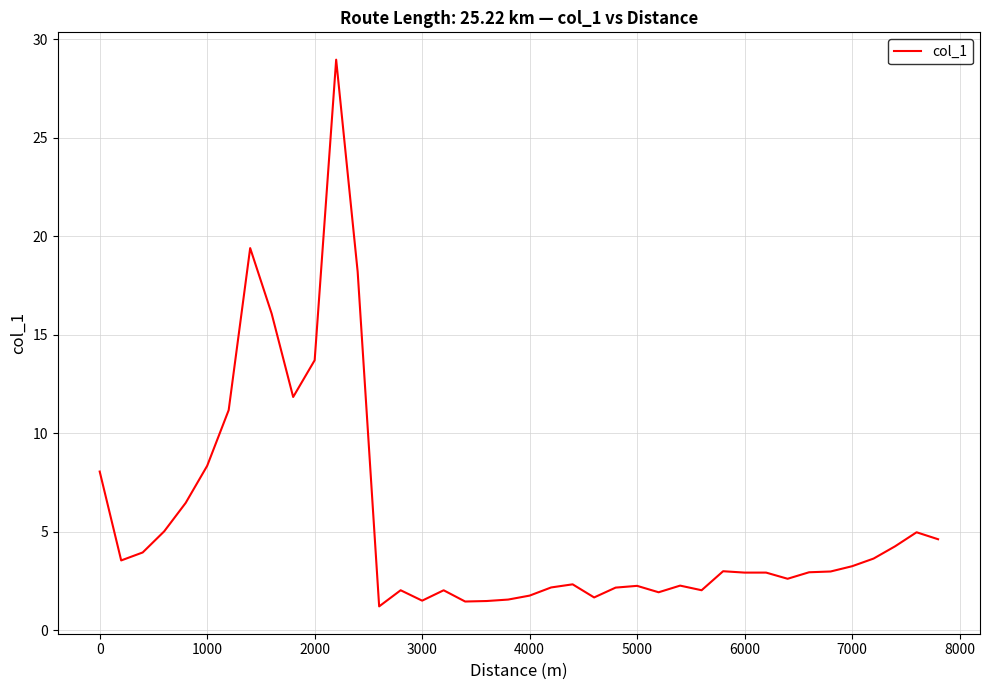

What is the difference between the maximum and minimum values?

27.7